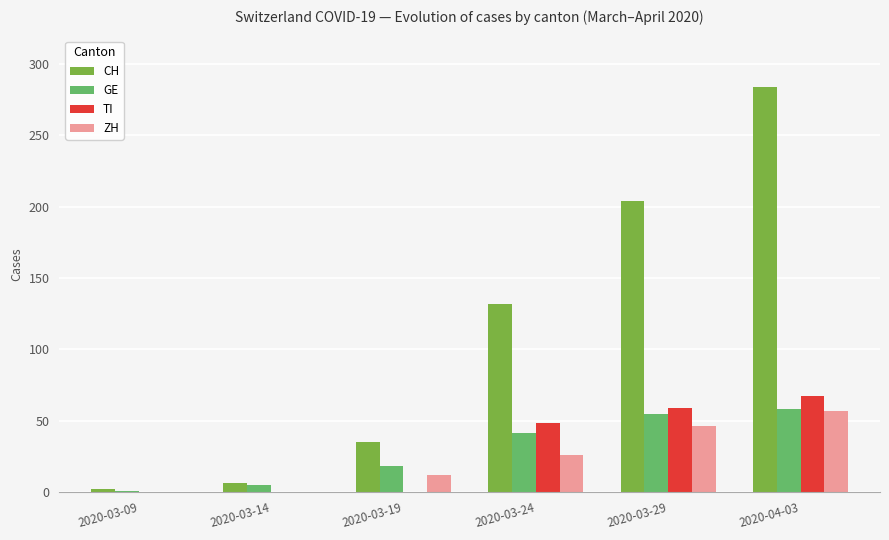

What are all the series names shown in the legend?

CH, GE, TI, ZH